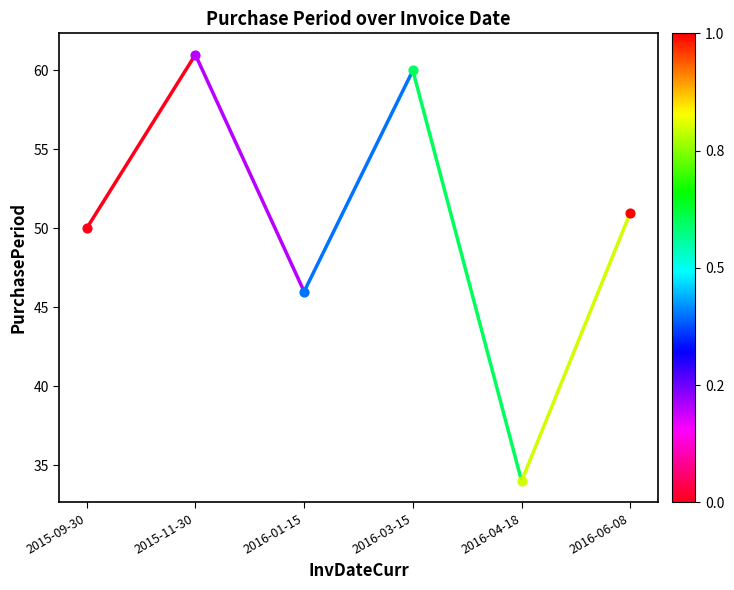

Approximately how many times larger is the value at 2015-09-30 compared to 2015-11-30?

0.8